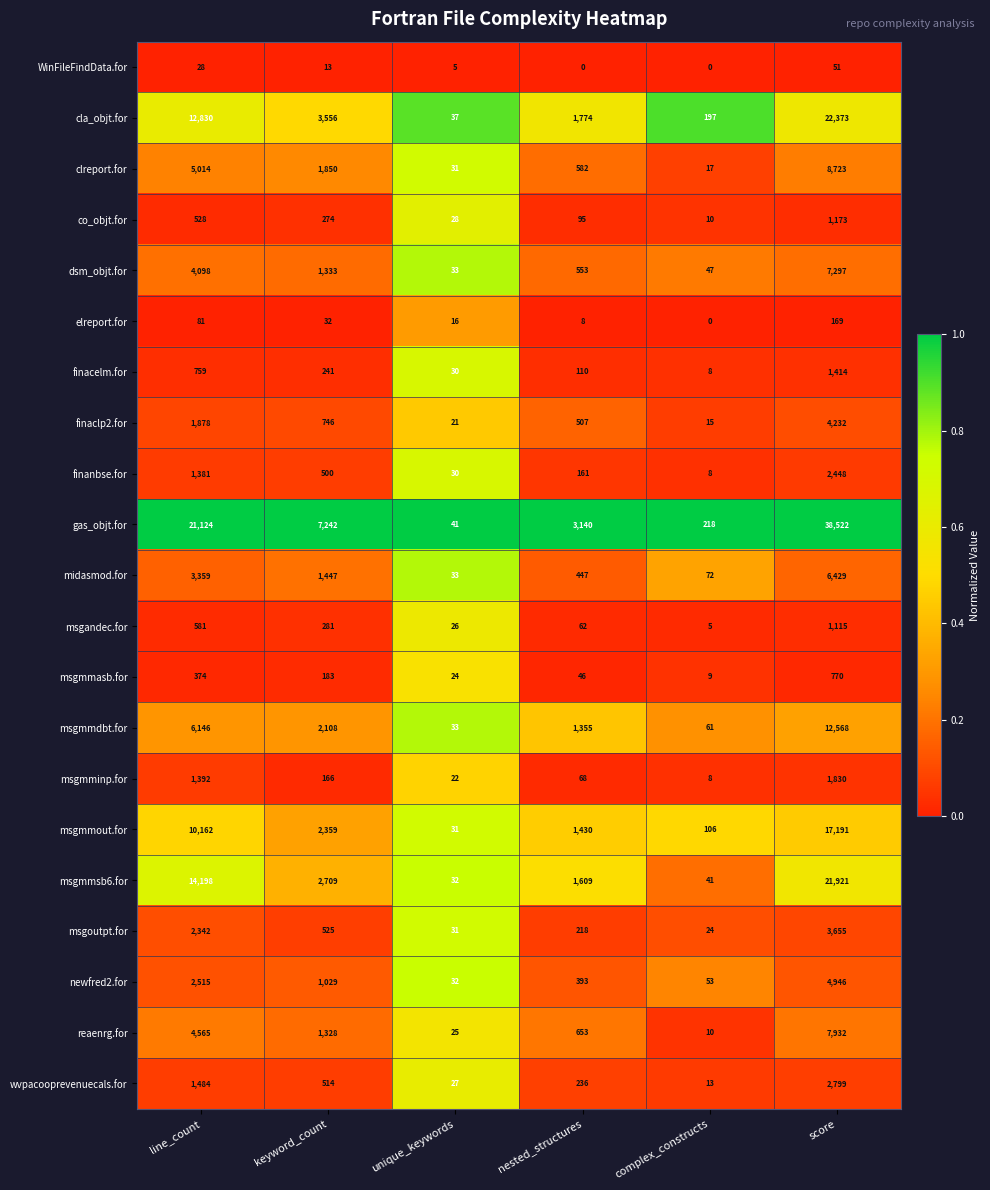

Is it true that msgmmout.for equals 973 at nested_structures?

False